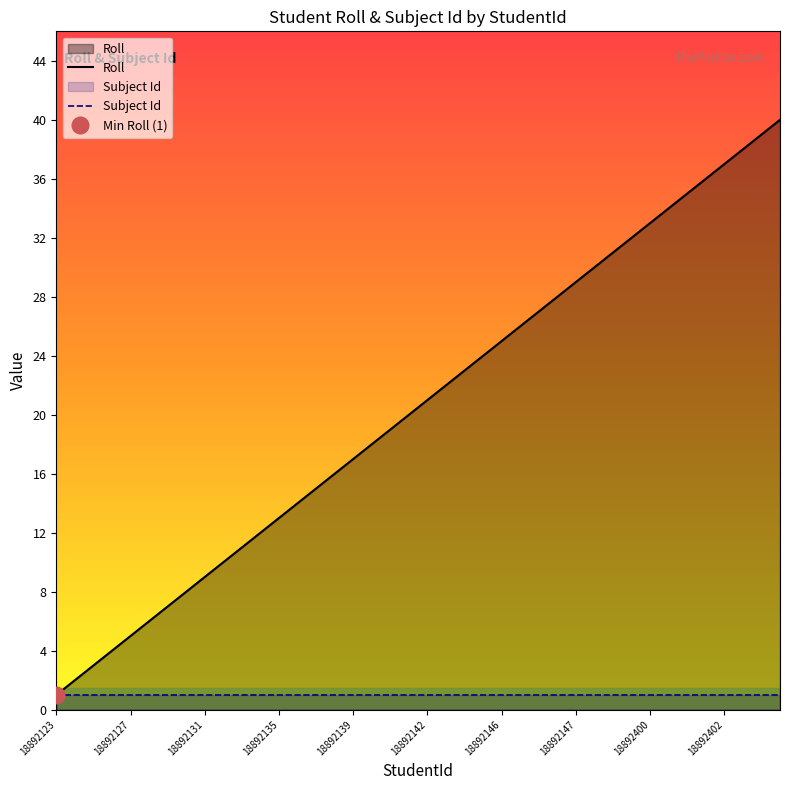

Reading right to left, extract all data points from this chart.

18892153=40	18892152=39	18898462=38	18892402=37	18900340=36	18892151=35	18892401=34	18892400=33	18892150=32	18892149=31	18892148=30	18892147=29	18898461=28	18898460=27	18892399=26	18892146=25	18892145=24	18892144=23	18892143=22	18892142=21	18892141=20	18898459=19	18892140=18	18892139=17	18892138=16	18892137=15	18892136=14	18892135=13	18892134=12	18892133=11	18892132=10	18892131=9	18892130=8	18892129=7	18892128=6	18892127=5	18892126=4	18892125=3	18892124=2	18892123=1